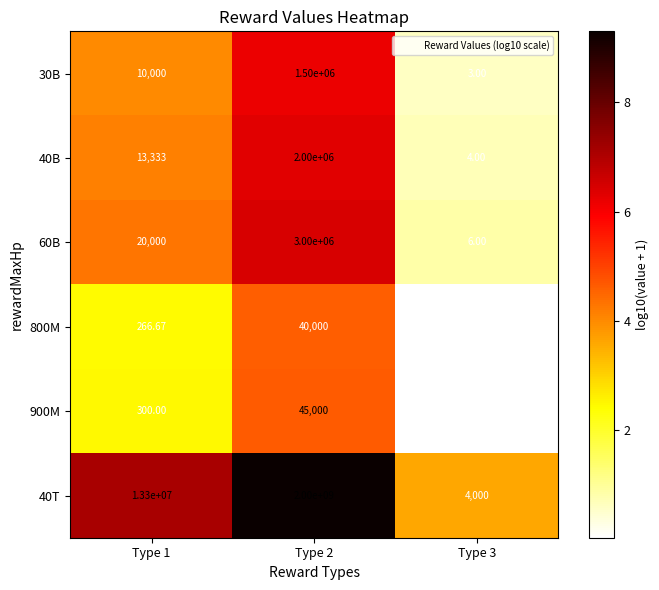

At Type 3, list the series in order from smallest to largest.

800M, 900M, 30B, 40B, 60B, 40T